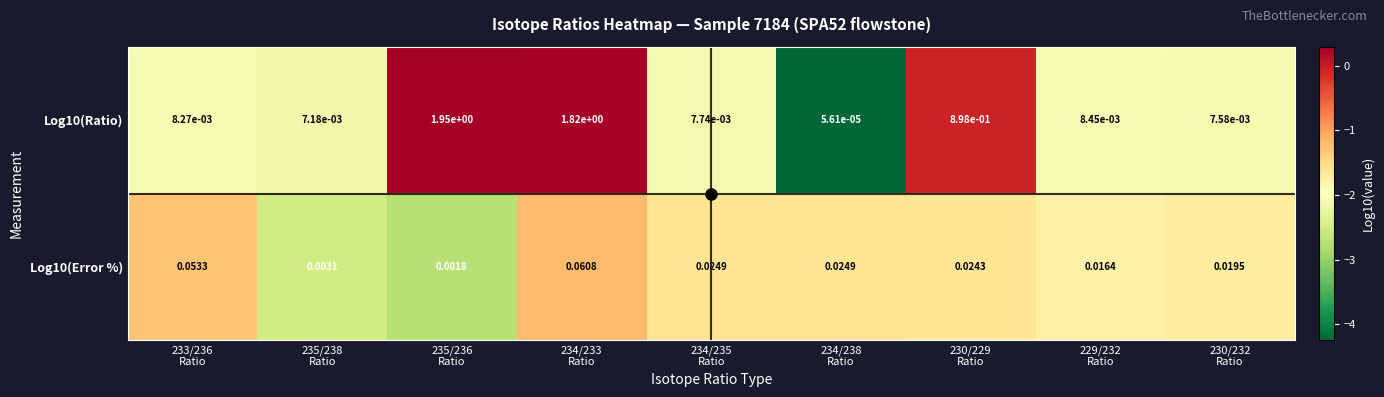

How many distinct data groups are displayed?

2